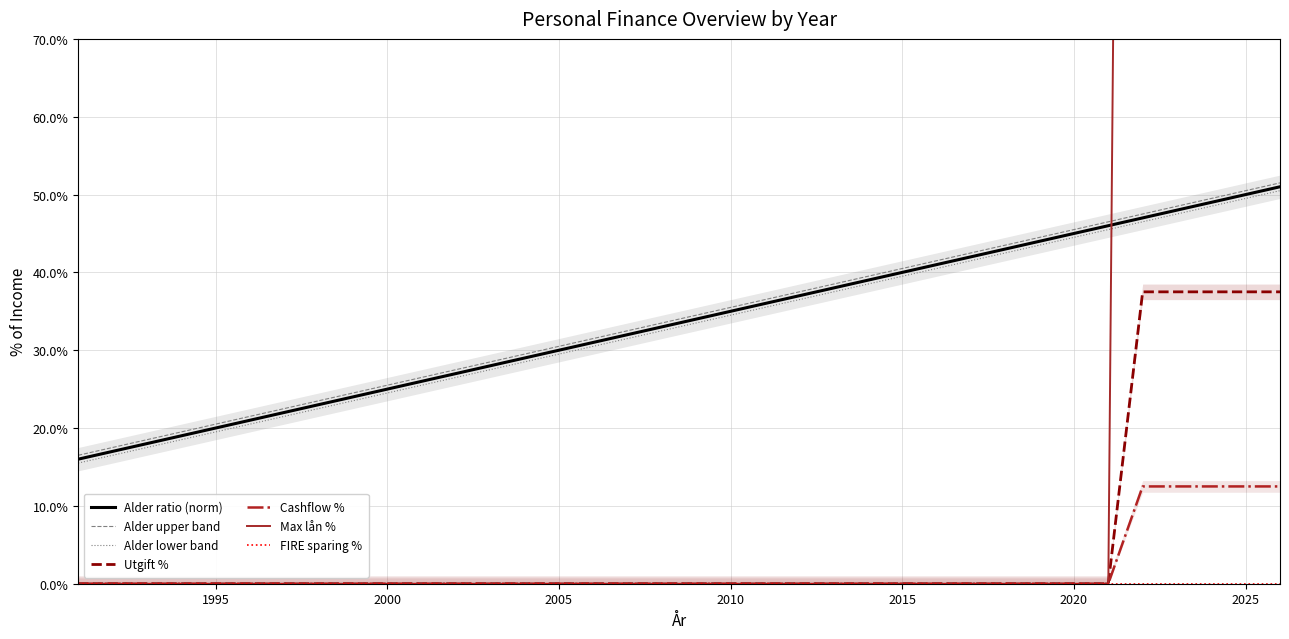

The Inntekt series shows -0.1 at 1999. True or false?

False